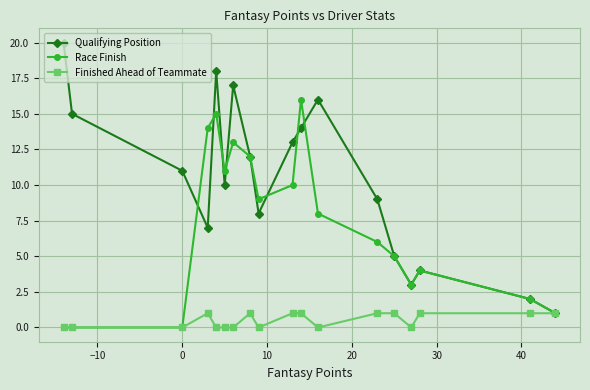

What is the difference between the second highest and minimum values in the Qualifying Position series?

17